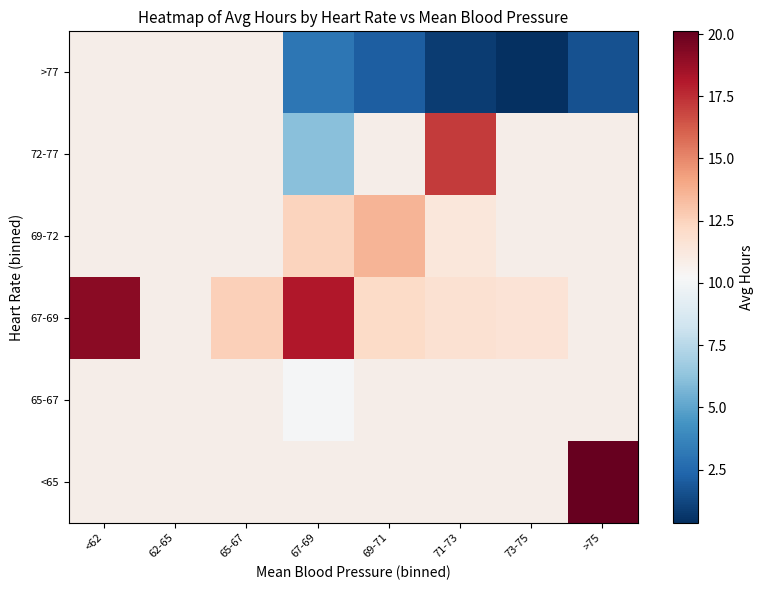

List the labels in order of 69-72 value, smallest first.

71-73, 73-75, >75, <62, 62-65, 65-67, 67-69, 69-71